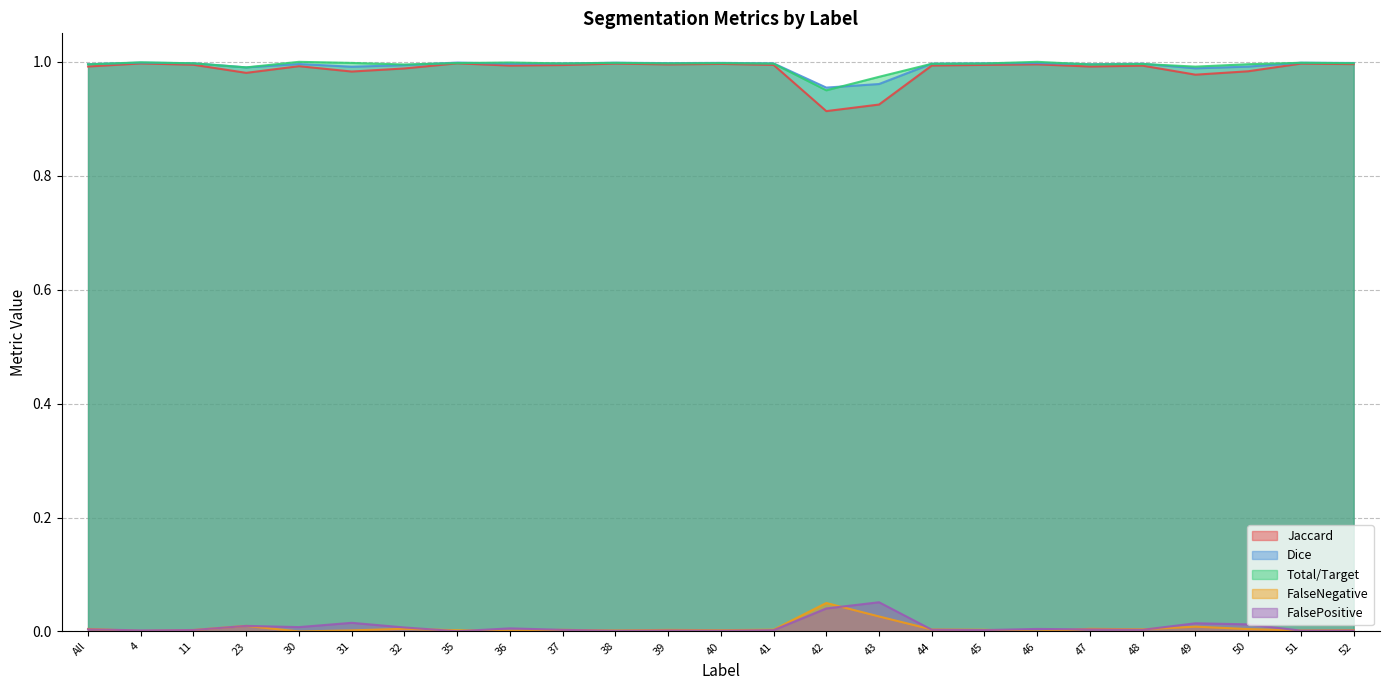

Rank the series at 49 from lowest to highest value.

FalseNegative, FalsePositive, Jaccard, Dice, Total/Target